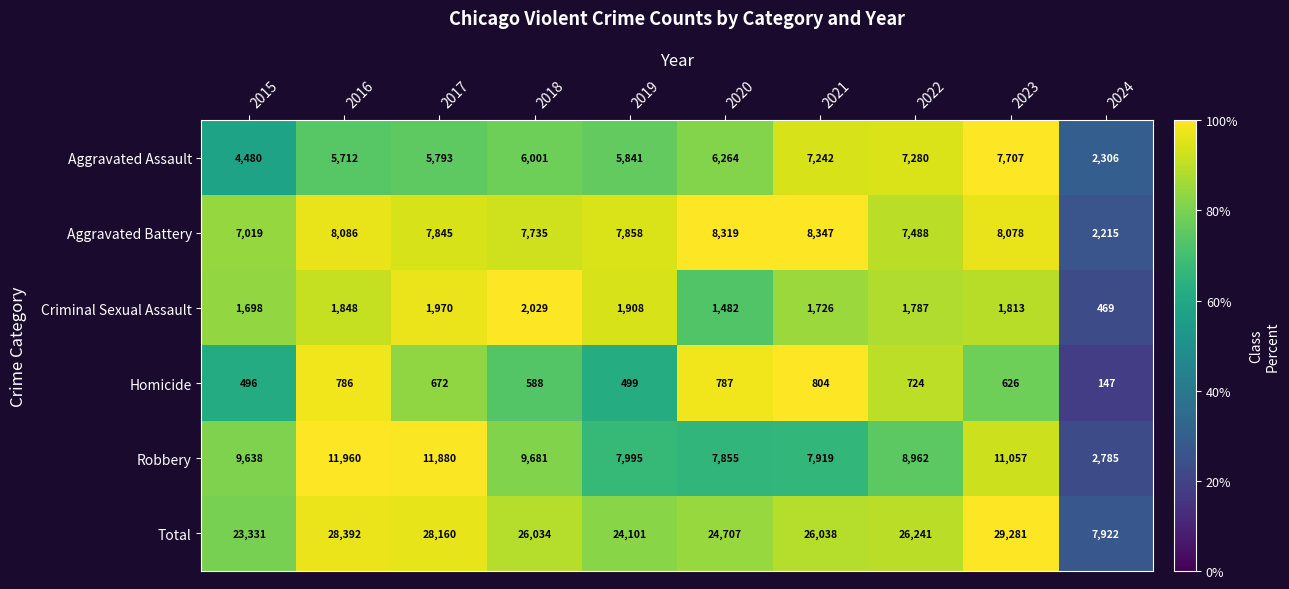

What is the minimum value for Total?

7922